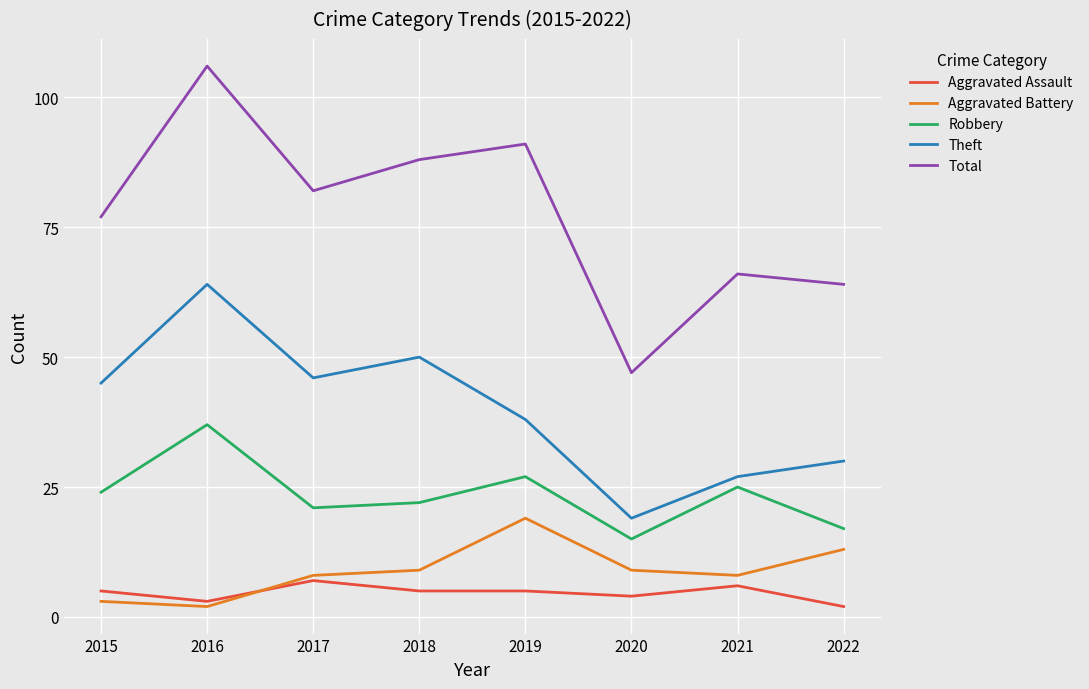

The Robbery series shows 15 at 2020. True or false?

True